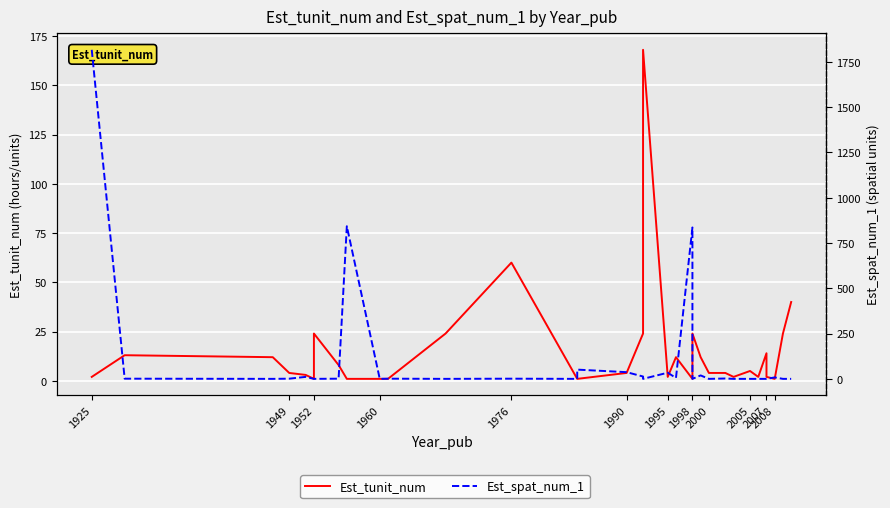

What position from the left is 1949?

2